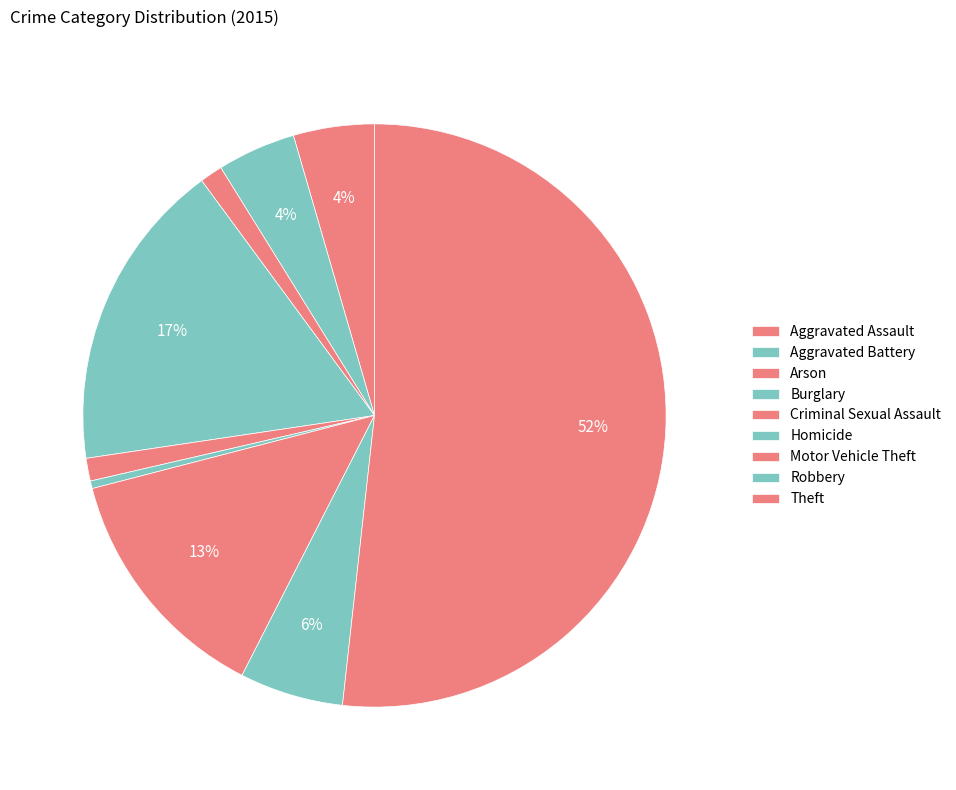

What is the ratio of the value at Robbery to the value at Burglary?

0.3